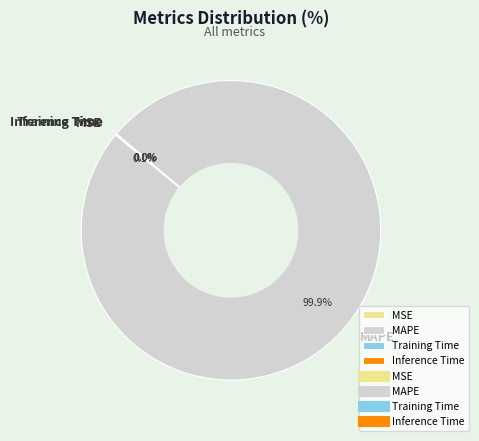

Which slice represents more than half of the pie?

MAPE